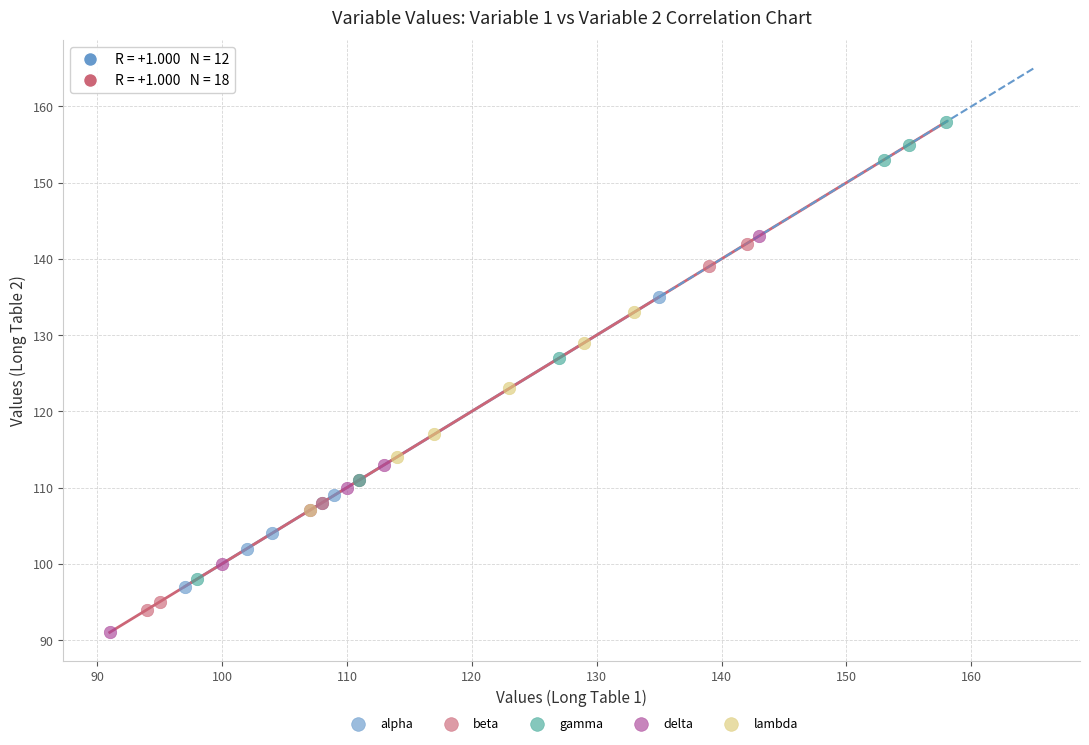

Which series contains the highest Y value?

gamma